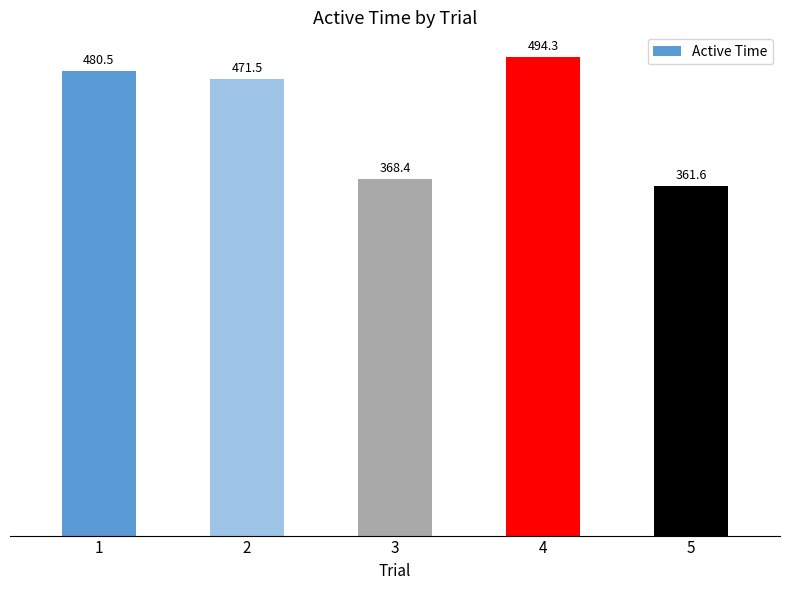

What is the average value?

435.3